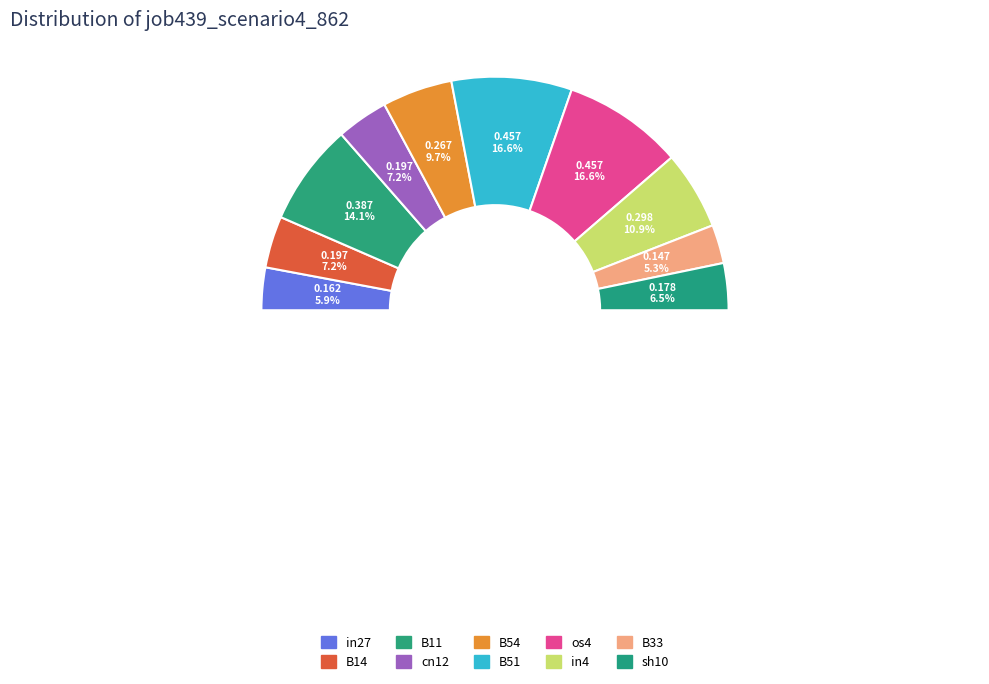

Is there any slice that represents more than half of the pie?

No